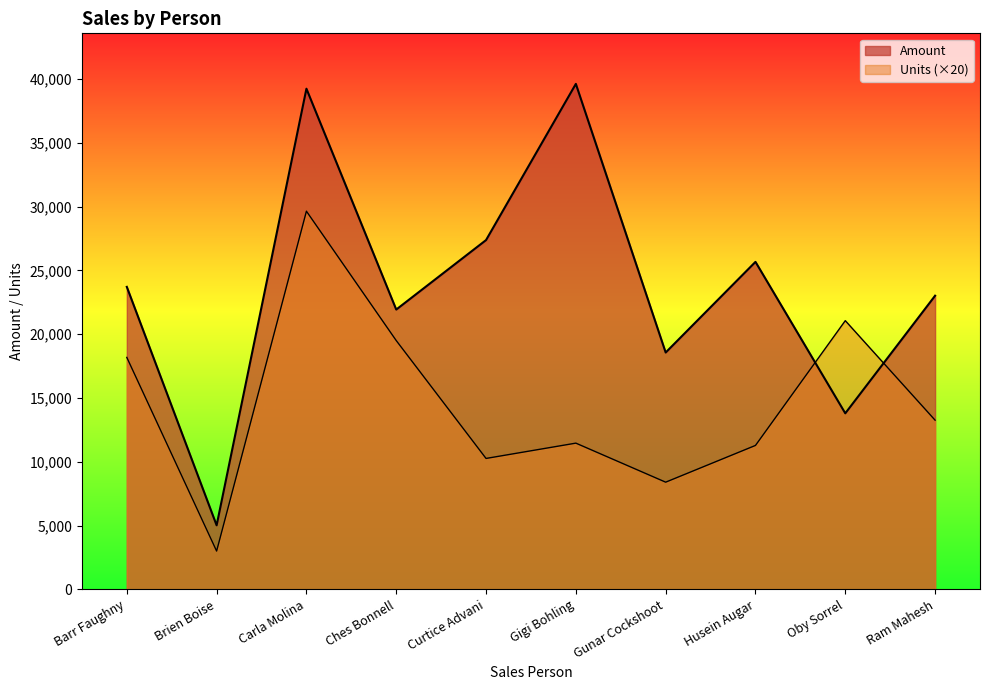

Does the chart have visible grid lines?

No